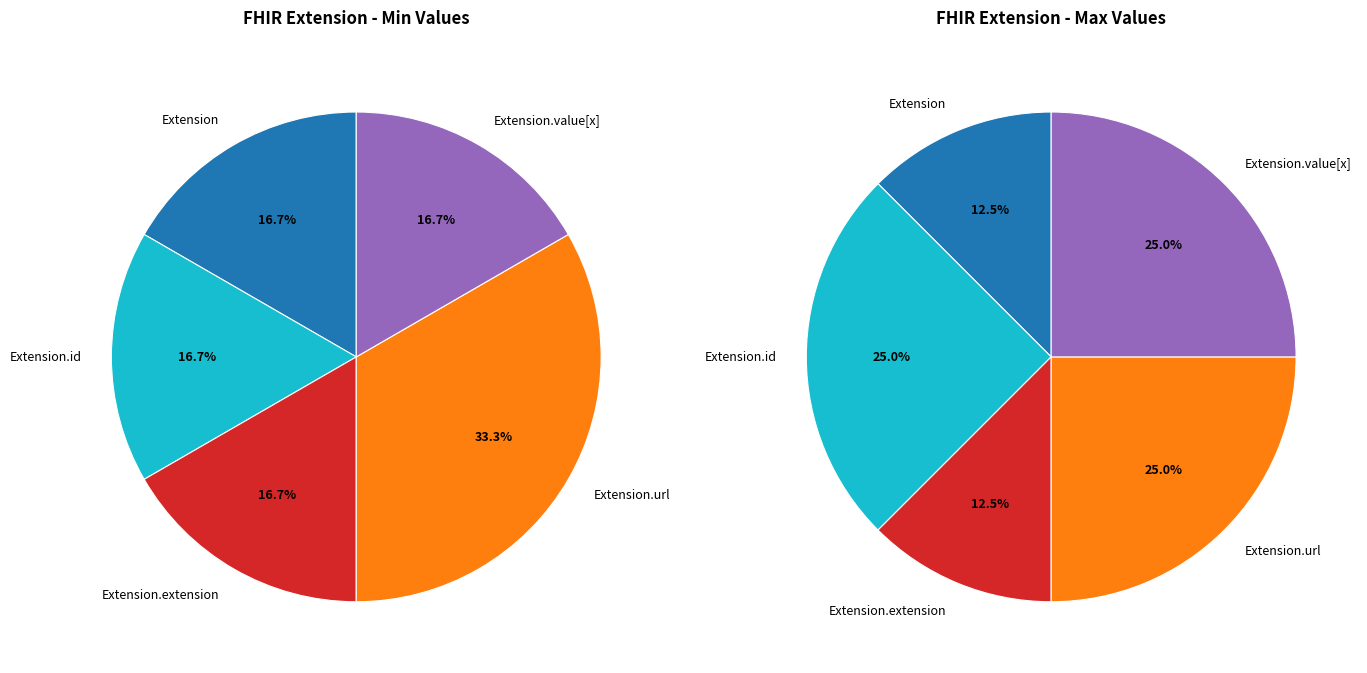

What is the smallest slice in the pie chart?

Extension